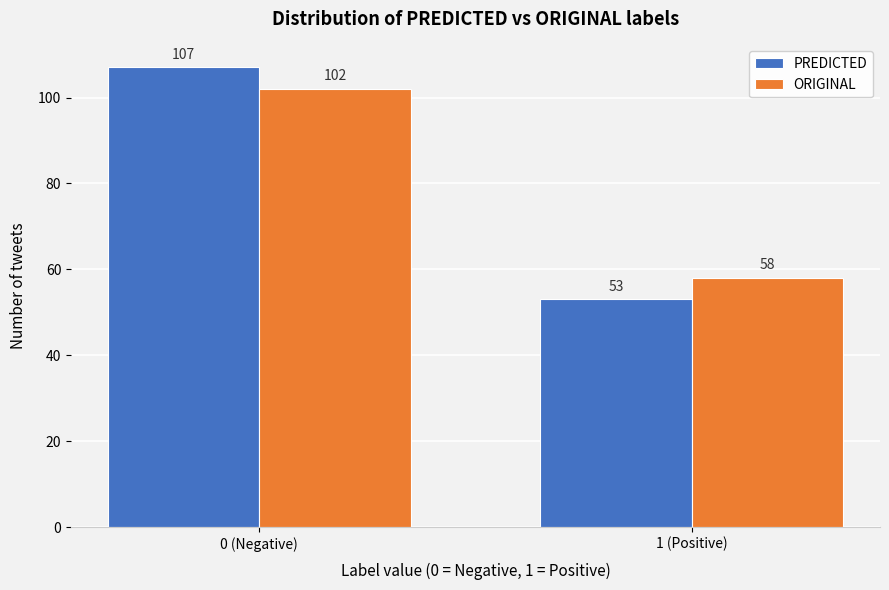

Reading left to right, what are all the values shown in this chart?

PREDICTED: 107	53
ORIGINAL: 102	58